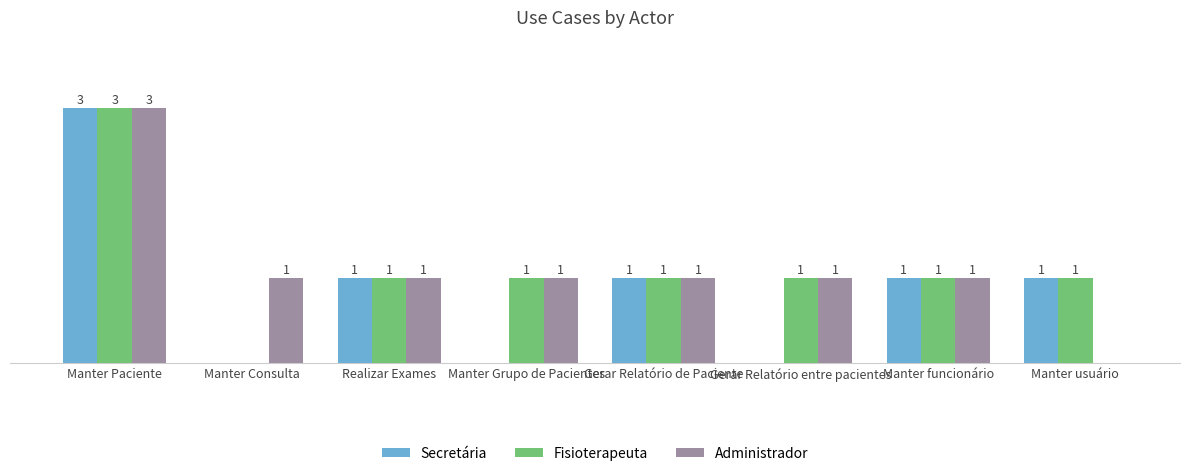

At which category is the sum across all series the highest?

Manter Paciente